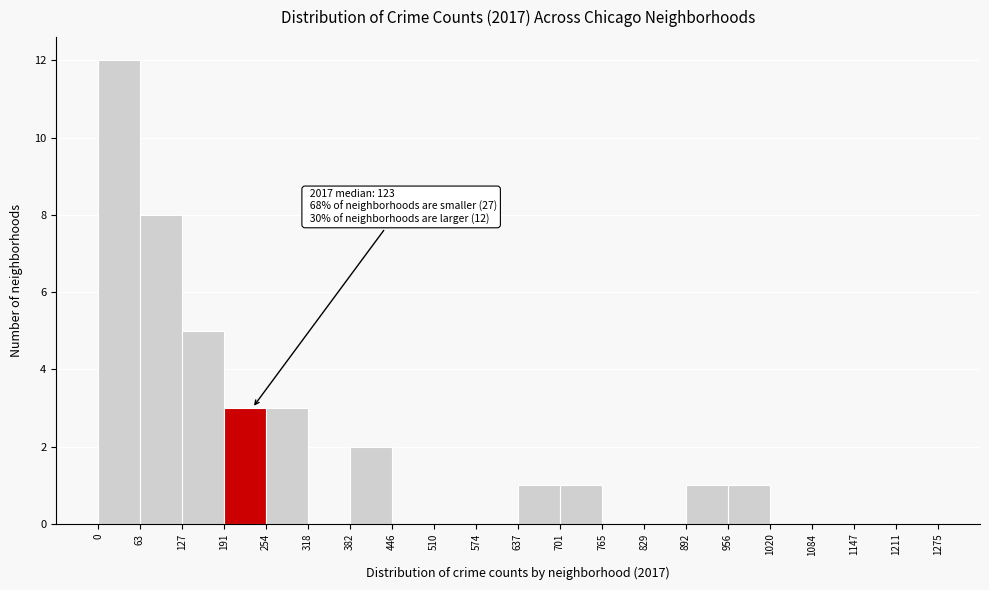

Over which range of the x-axis is the bar tallest?

0 to 63